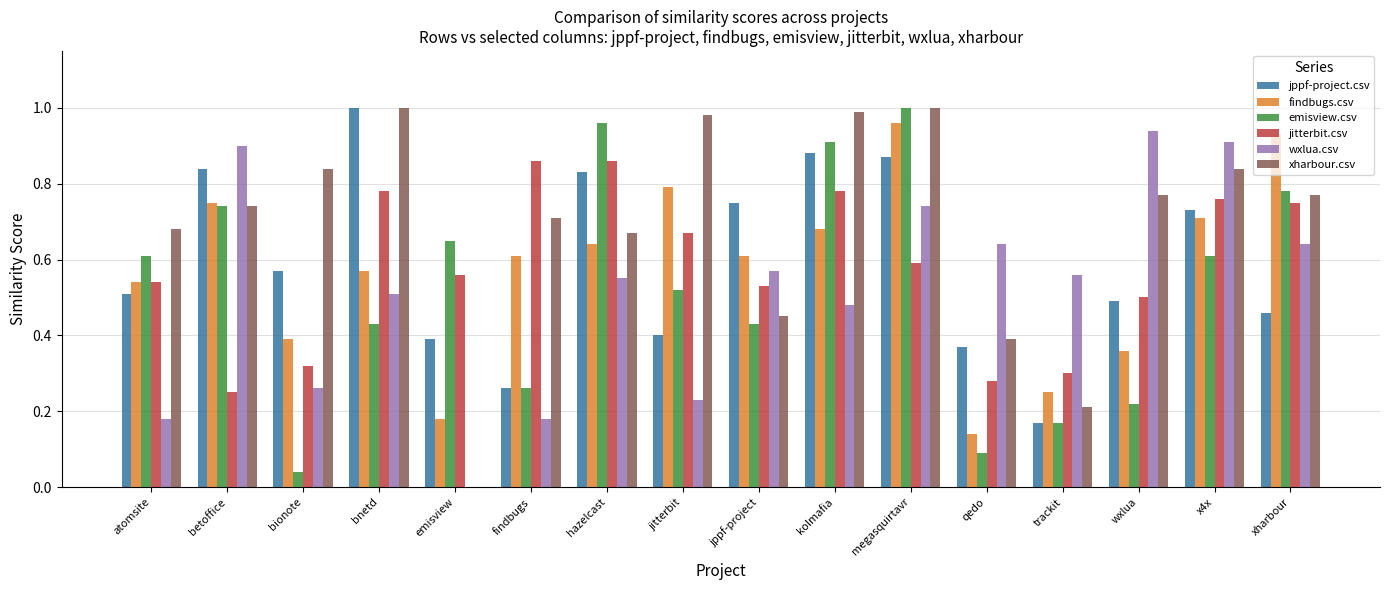

Is it true that jppf-project.csv equals 0.4 at betoffice?

False